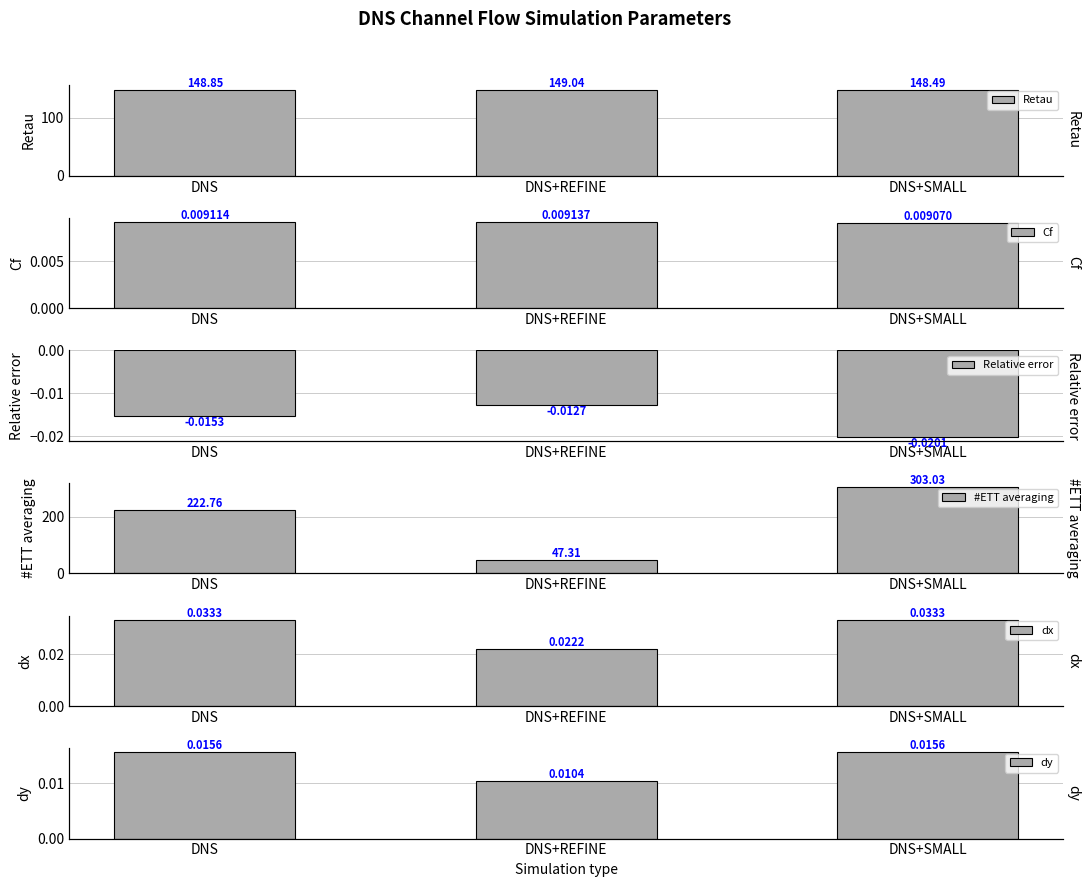

What are all the series names shown in the legend?

Retau, Cf, Relative error, #ETT averaging, dx, dy